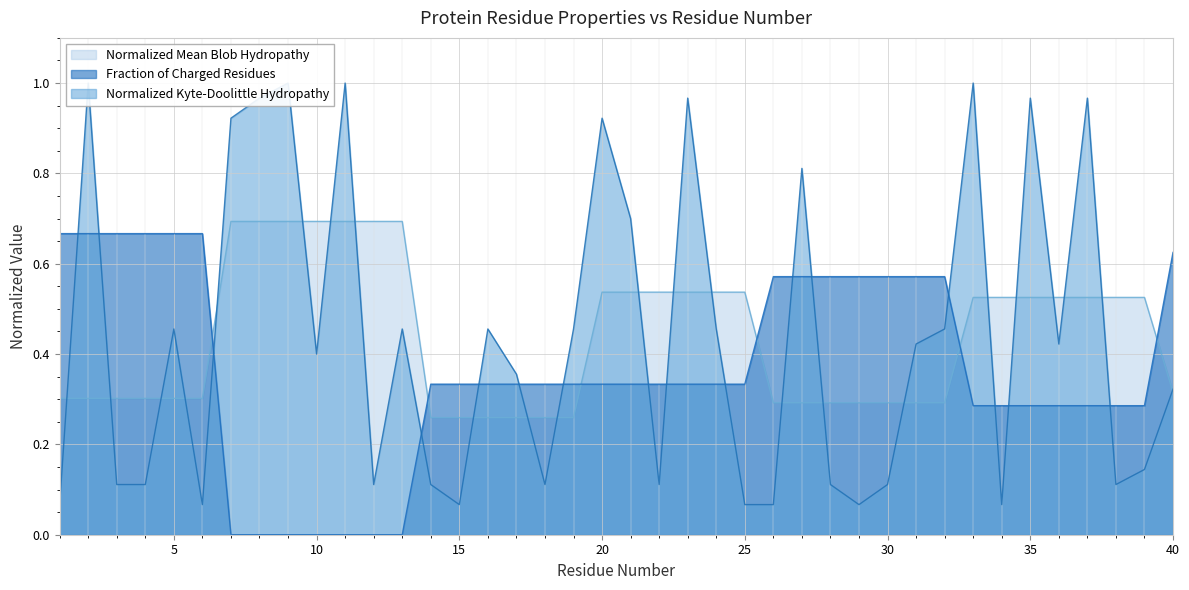

What are all the series names shown in the legend?

Normalized_Mean_Blob_Hydropathy, Fraction_of_Charged_Residues, Normalized_Kyte-Doolittle_hydropathy